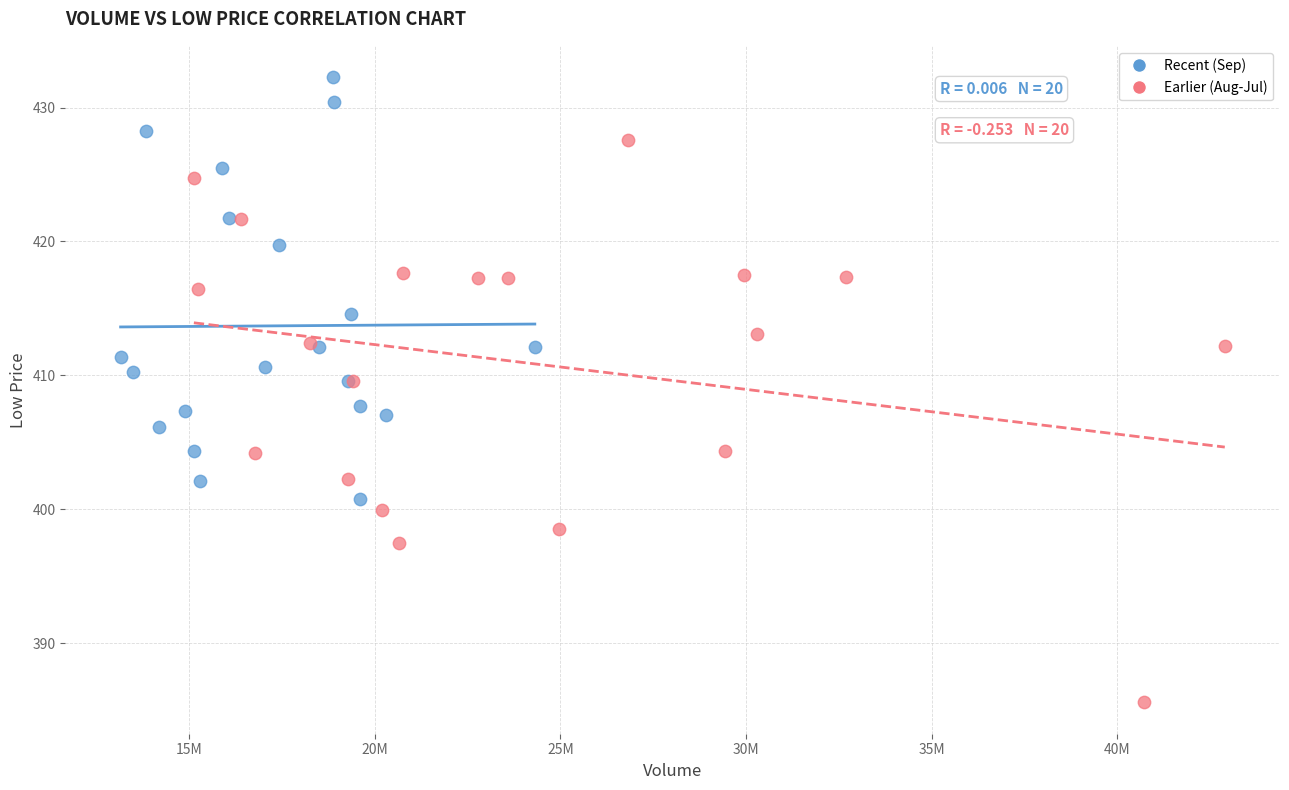

Which series reaches the maximum Y coordinate?

Recent (Sep)